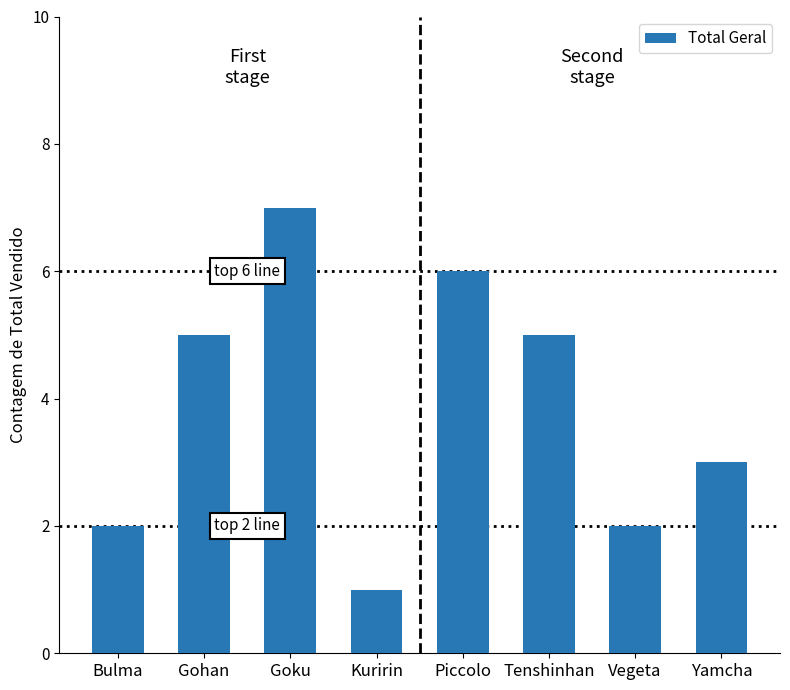

What is the label of the 2nd bar from the left?

Gohan